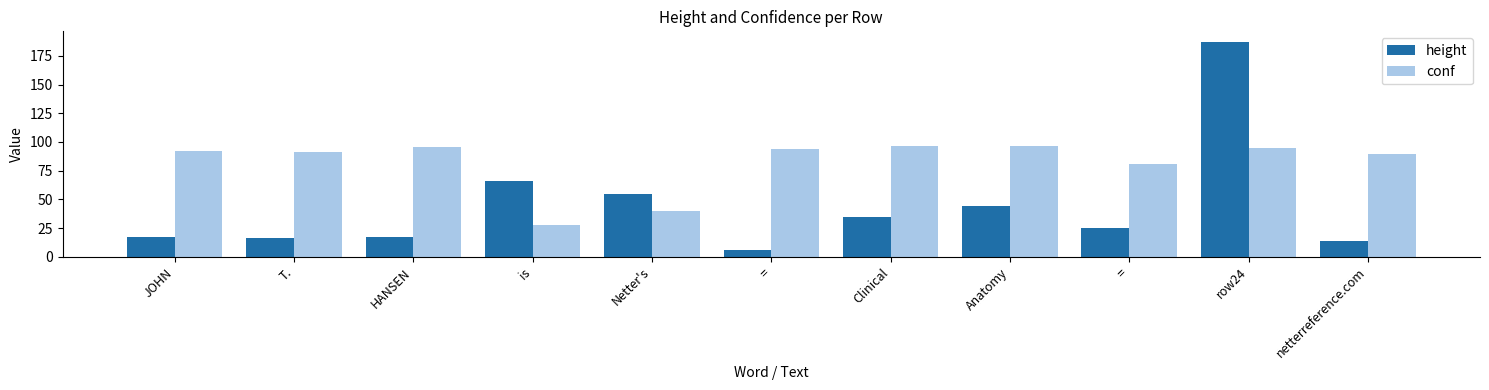

What are all the series names shown in the legend?

height, conf